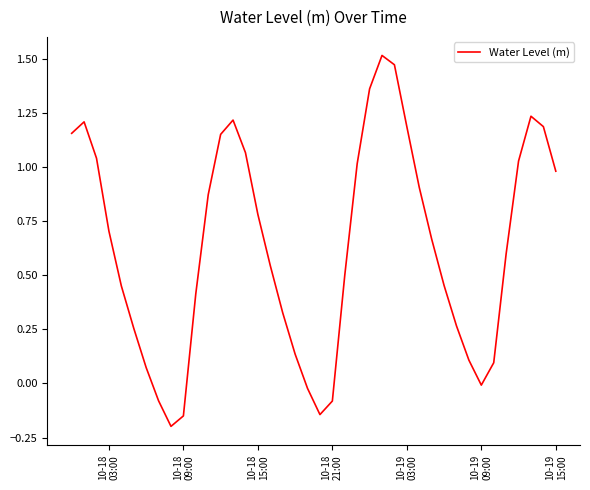

How many interior local valleys (lower than both neighbors) does the data have?

3